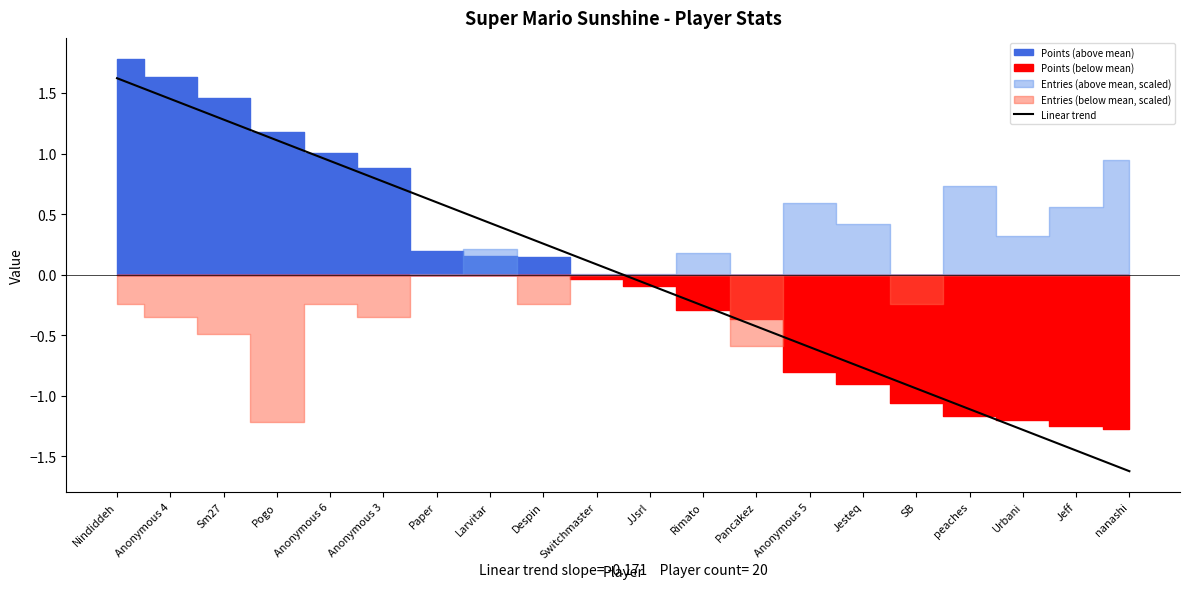

List the labels in order of value, smallest first.

nanashi, Jeff, Urbani, peaches, SB, Jesteq, Anonymous 5, Pancakez, Rimato, JJsrl, Switchmaster, Despin, Larvitar, Paper, Anonymous 3, Anonymous 6, Pogo, Sm27, Anonymous 4, Nindiddeh